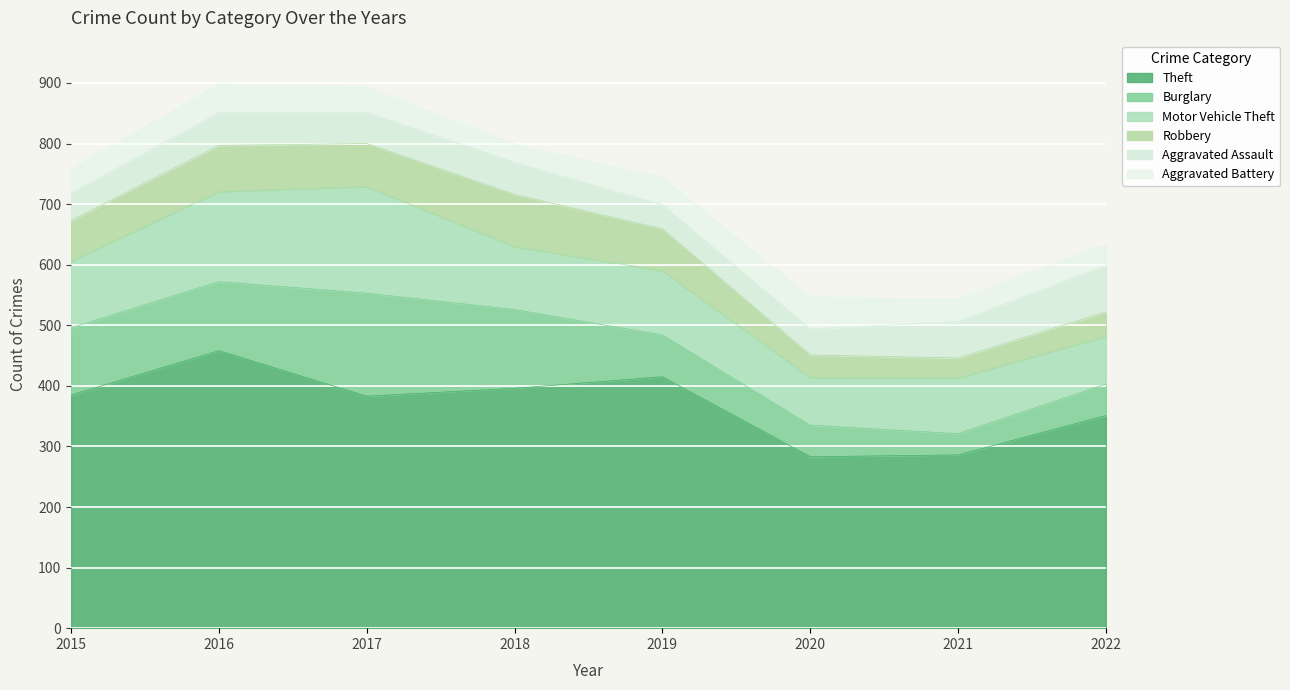

True or false: Theft has a value of 415 at 2019.

True